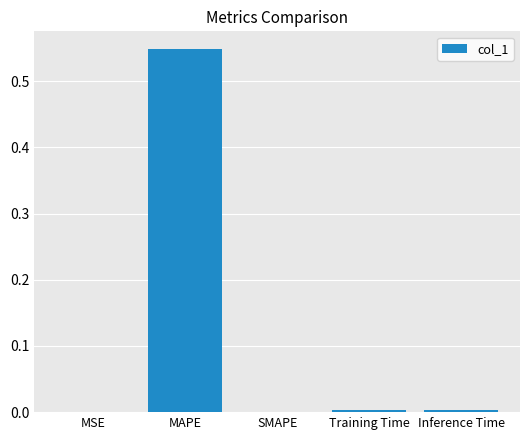

Which label corresponds to the largest value in the chart?

MAPE